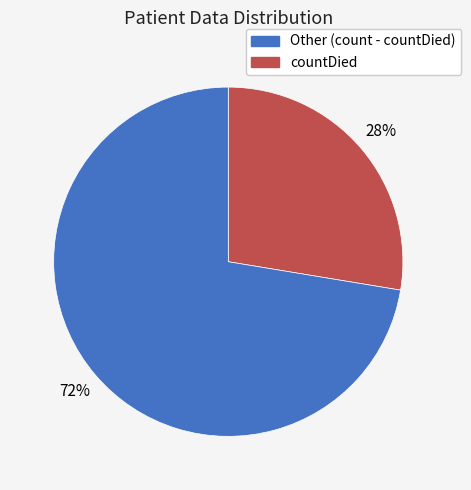

To the nearest percent, what is the average slice percentage?

50%